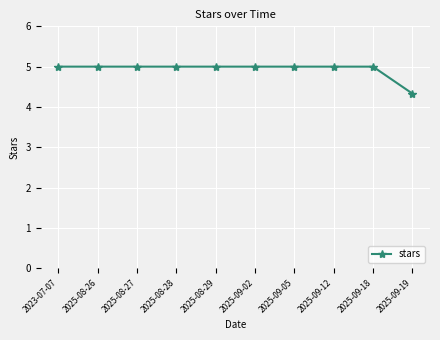

What is the label of the 10th point from the left?

2025-09-19